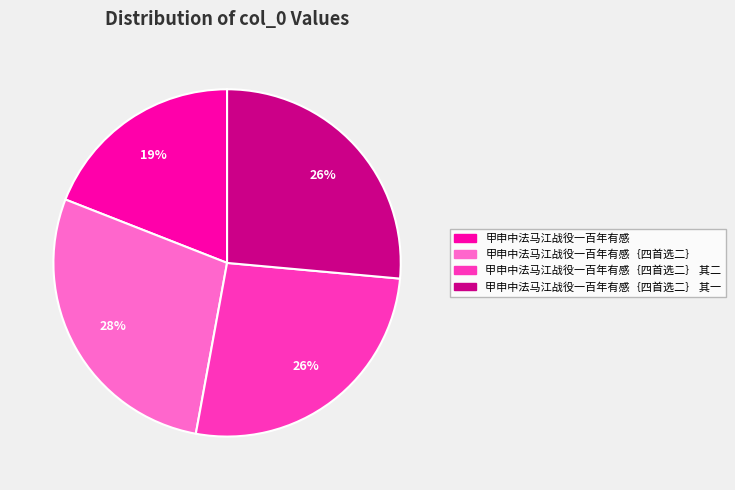

To the nearest percent, what is the difference between the largest and smallest slice percentages?

9%